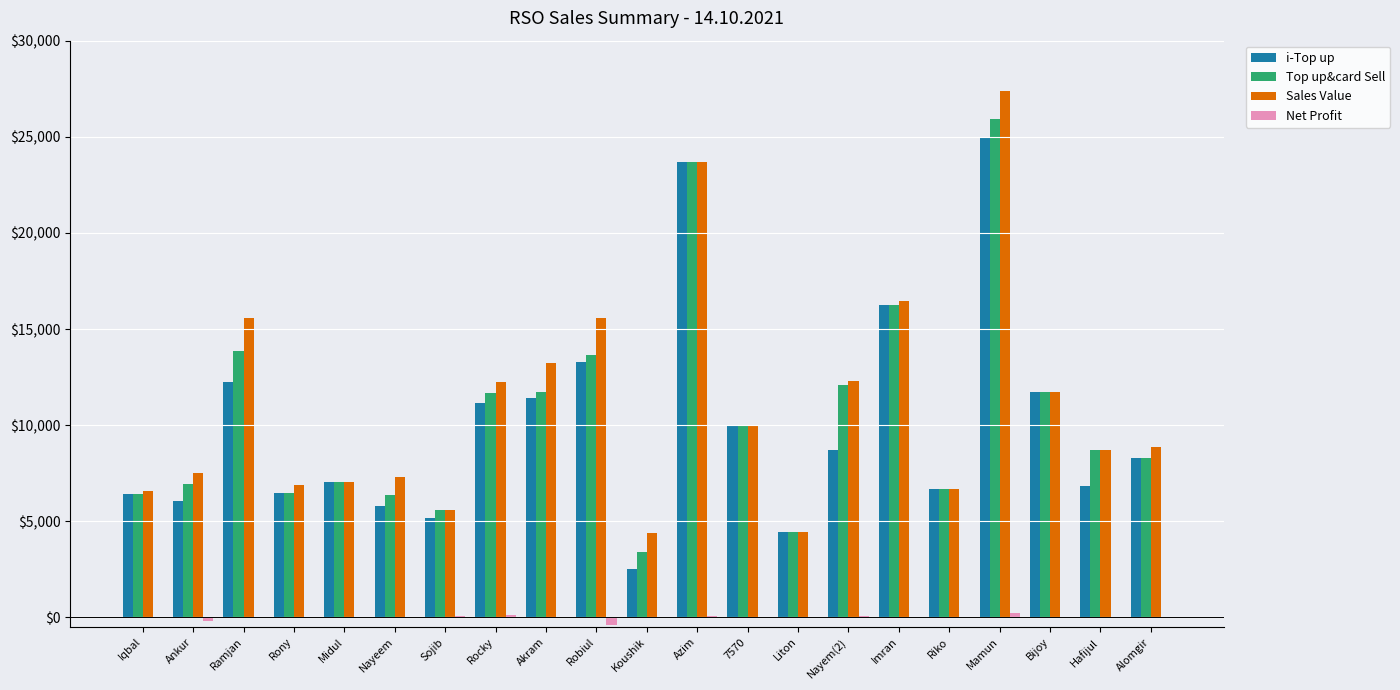

What are all the series names shown in the legend?

i-Top up, Top up&card Sell, Sales Value, Net Profit